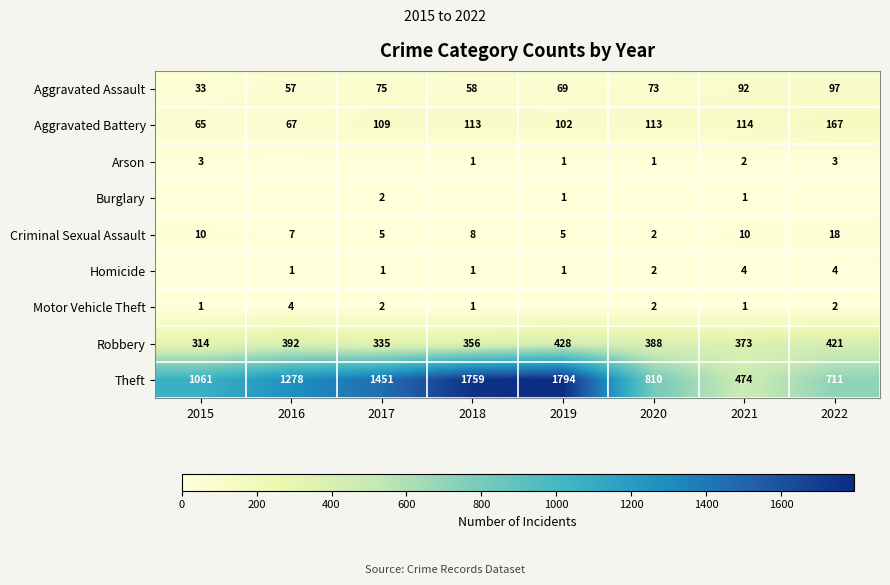

Is it true that Motor Vehicle Theft equals 2 at 2020?

True